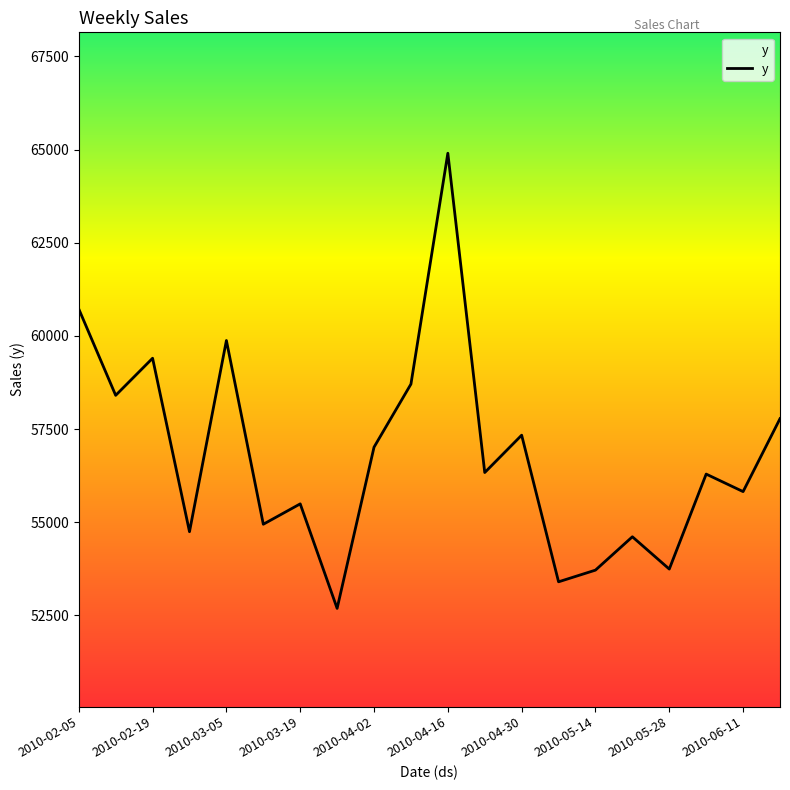

What is the maximum value shown in the chart?

64903.0